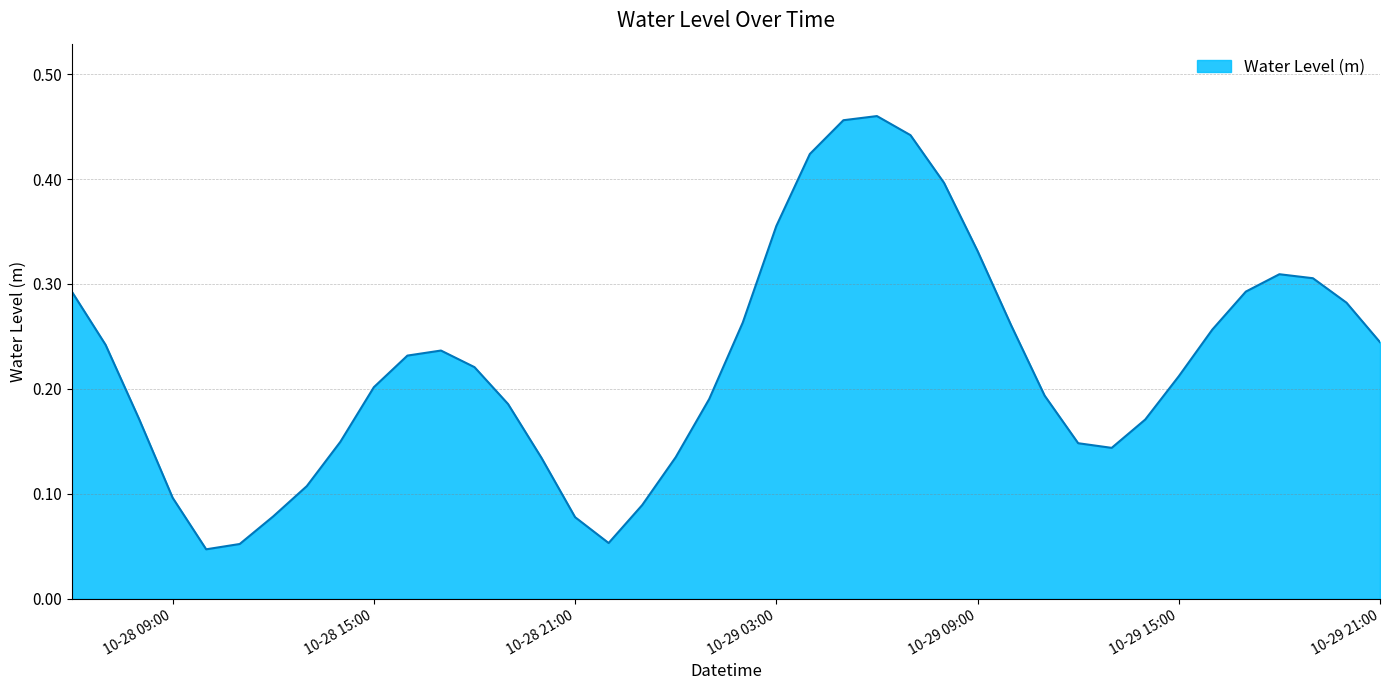

Which category has the highest value across all series?

2025-10-29 06:00:00